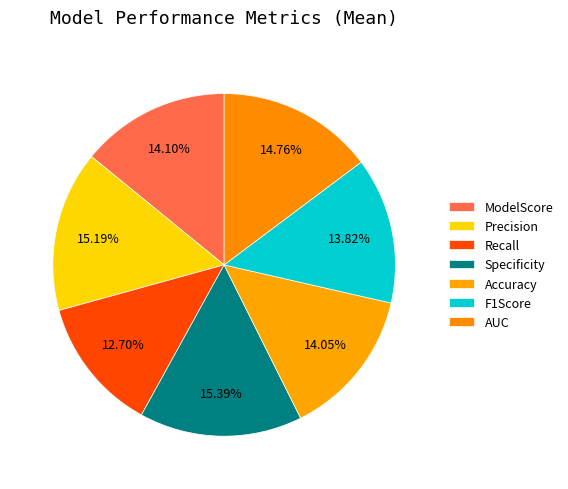

What percentage do Specificity and Accuracy together represent?

29.4%